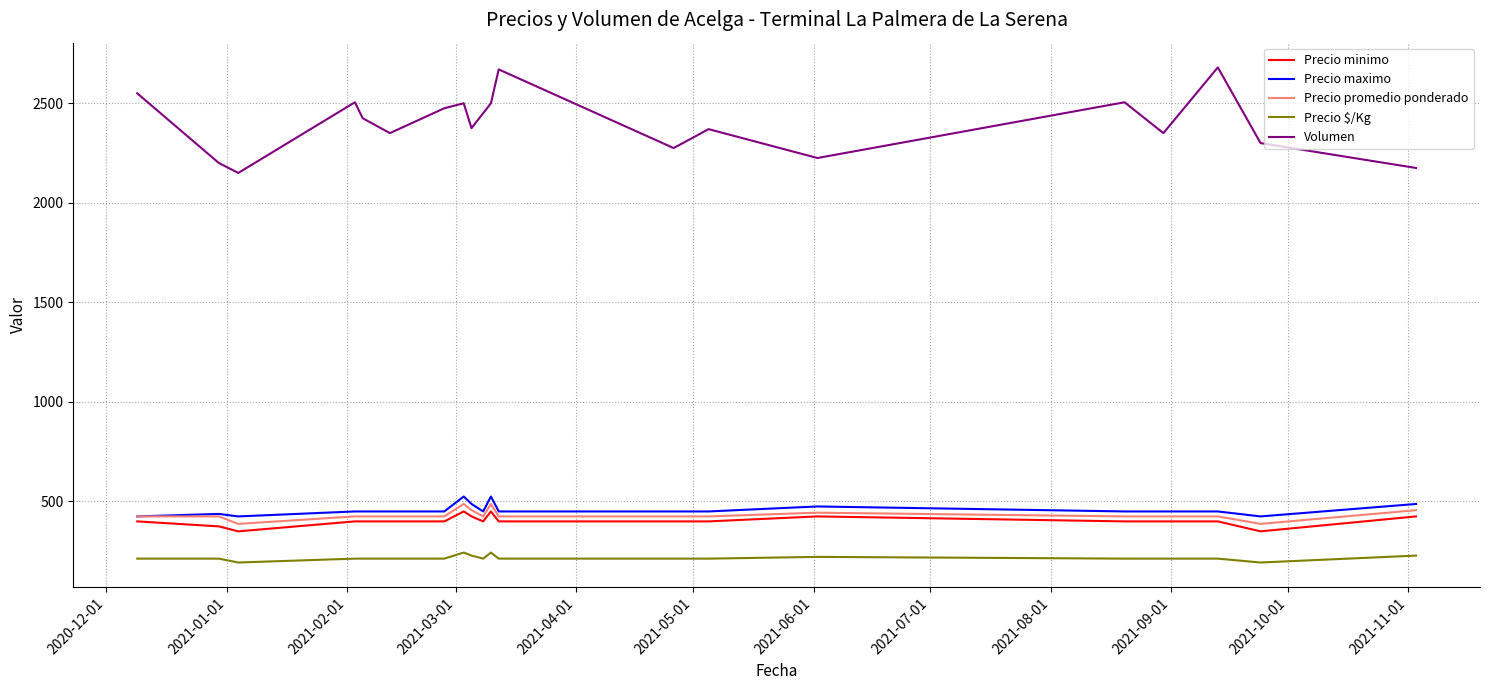

How many distinct data groups are displayed?

5